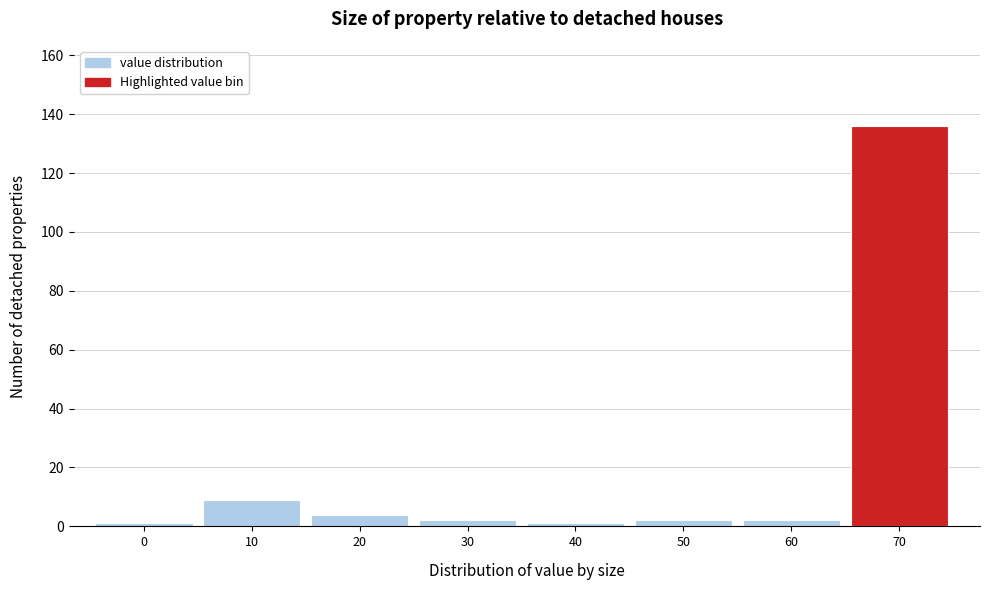

Reading left to right, what are all the values shown in this chart?

0=1	10=9	20=4	30=2	40=1	50=2	60=2	70=136